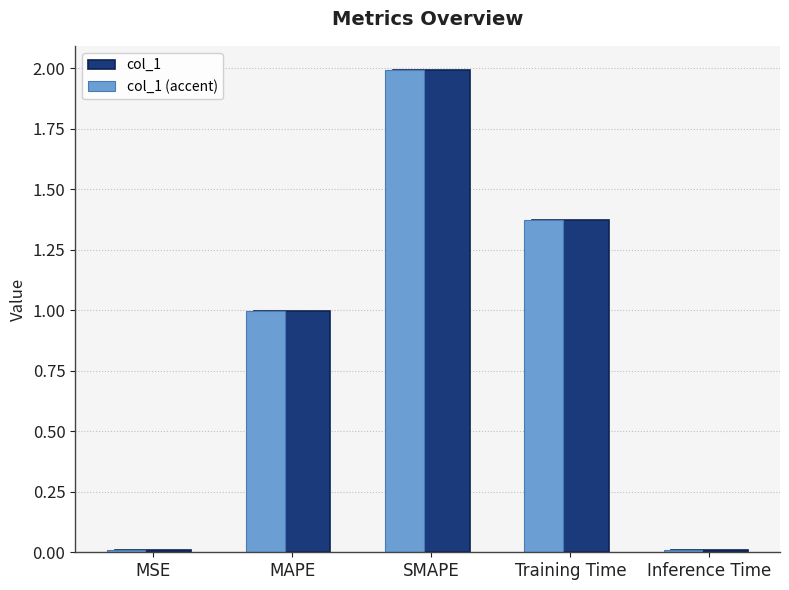

How many bars are there in total?

5